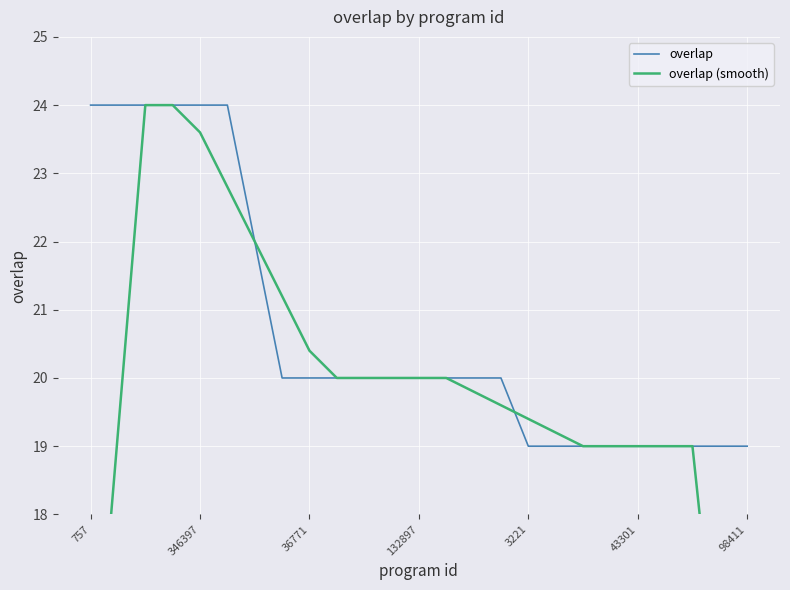

The overlap series shows 15.1 at 346397. True or false?

False